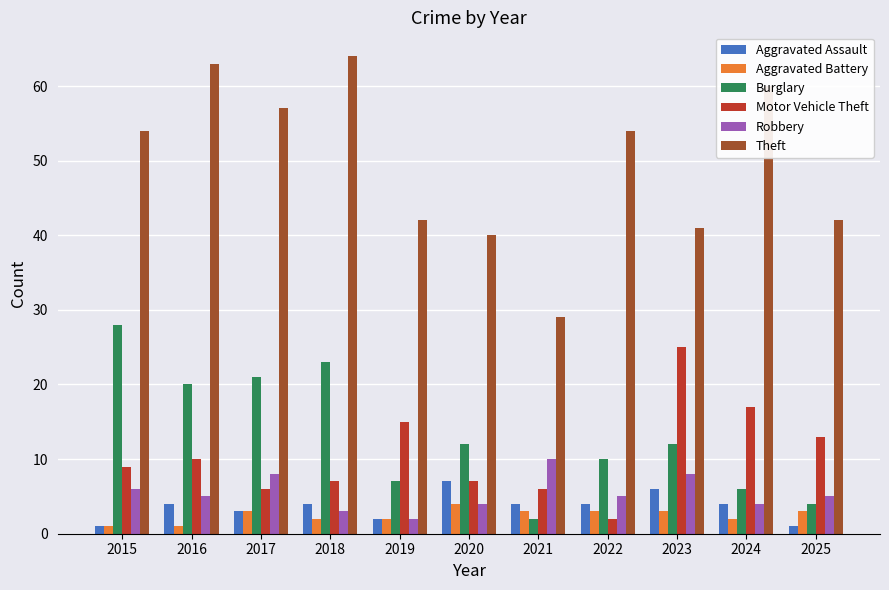

Which series has the widest spread of values?

Theft